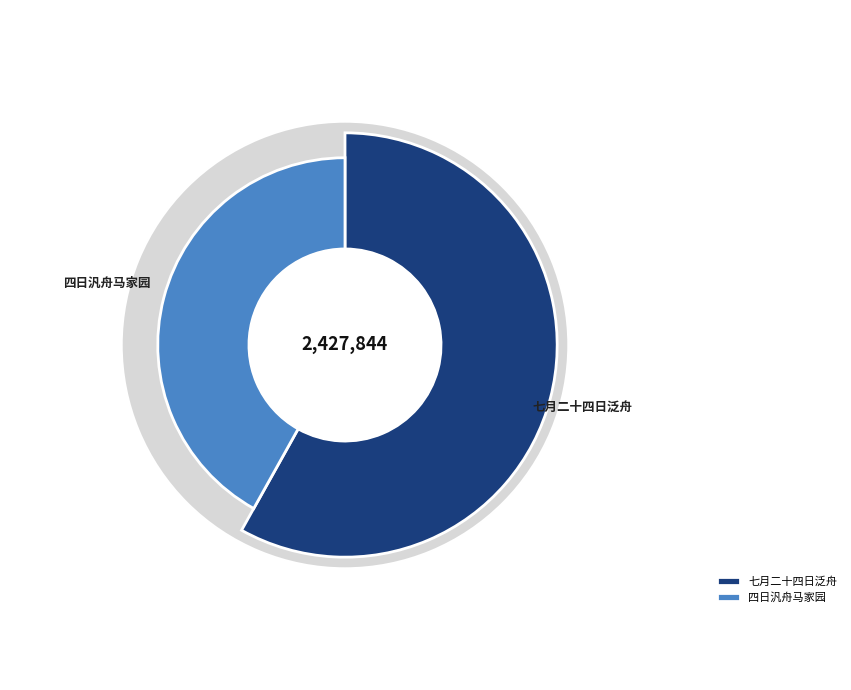

To the nearest percent, what percentage of the pie is 四日汎舟马家园?

37%